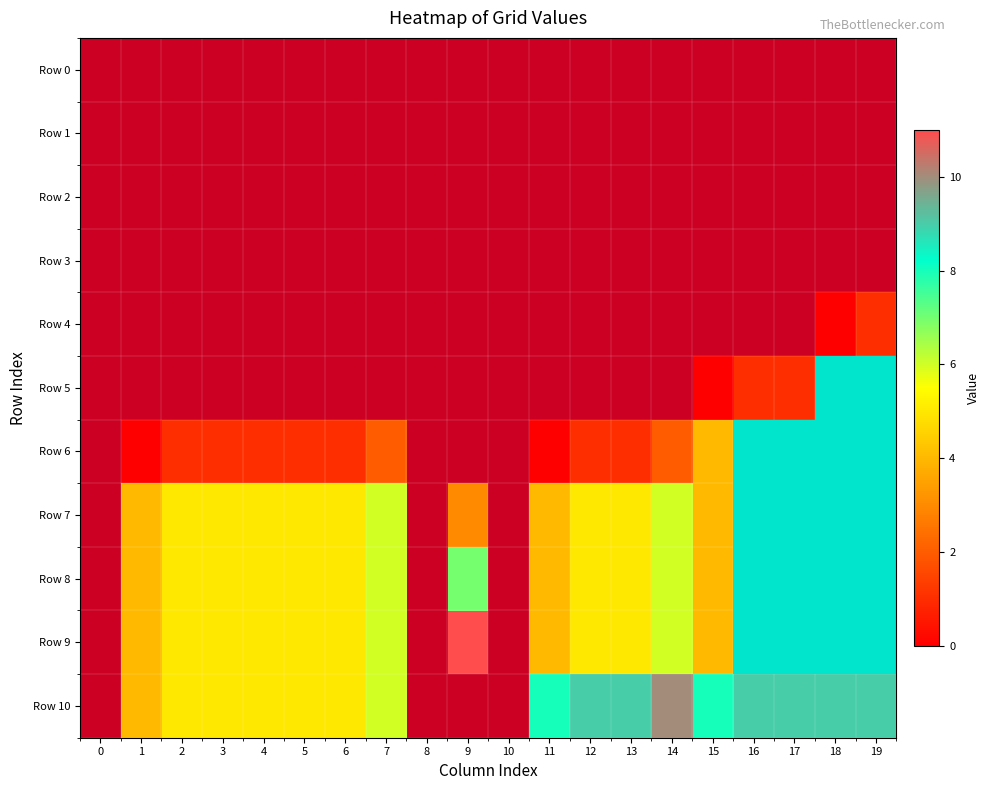

How many data points in Row 9 are less than 5?

7